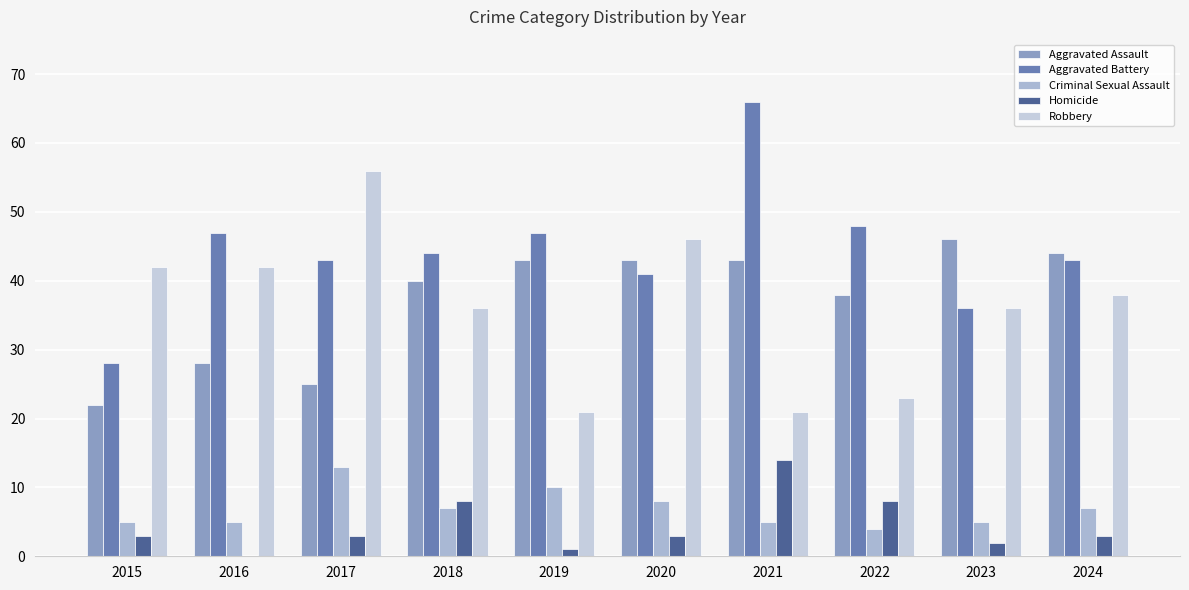

At which category is the sum across all series the highest?

2021